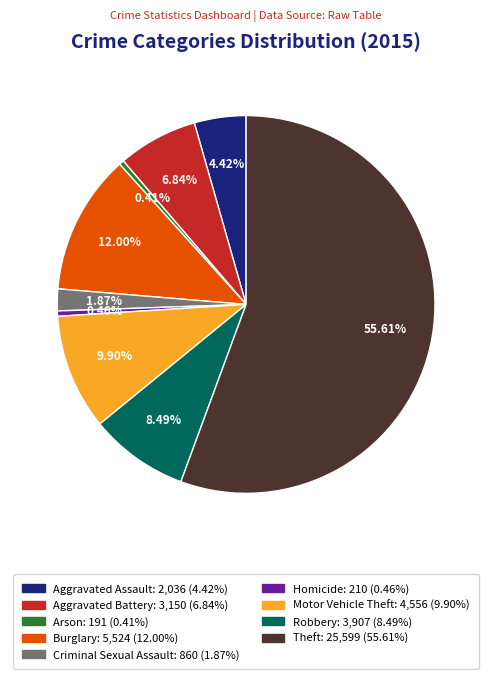

Does any single category account for the majority?

Yes